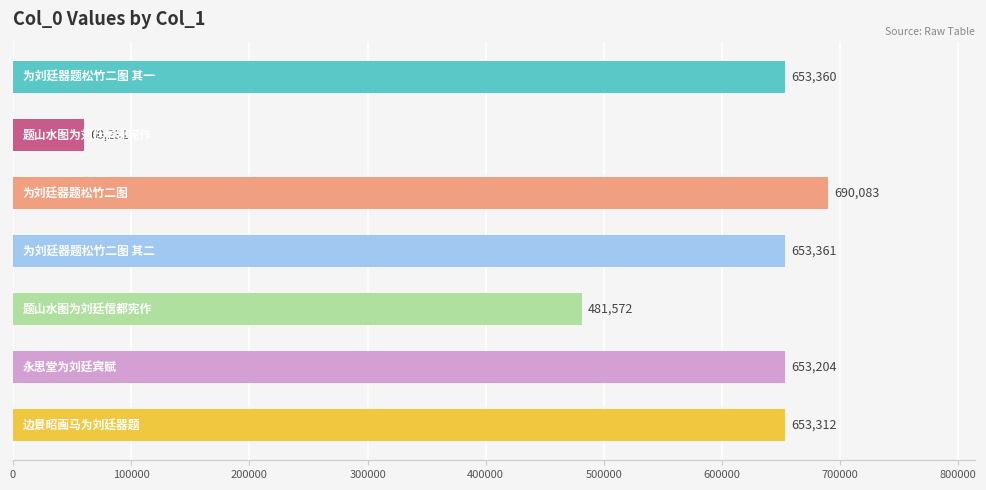

Count the number of data series in this chart.

1